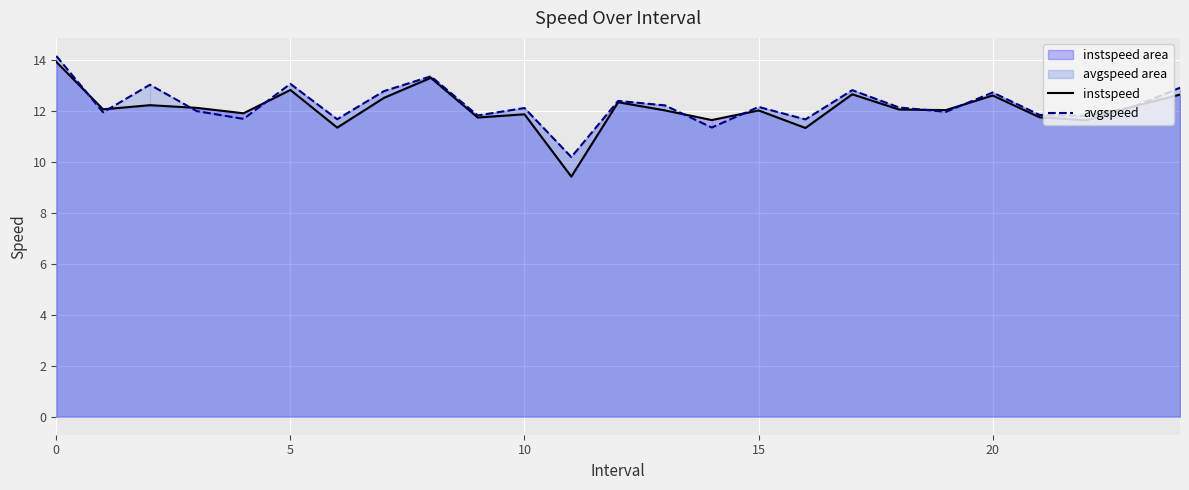

The avgspeed series shows 12.9 at 24. True or false?

True